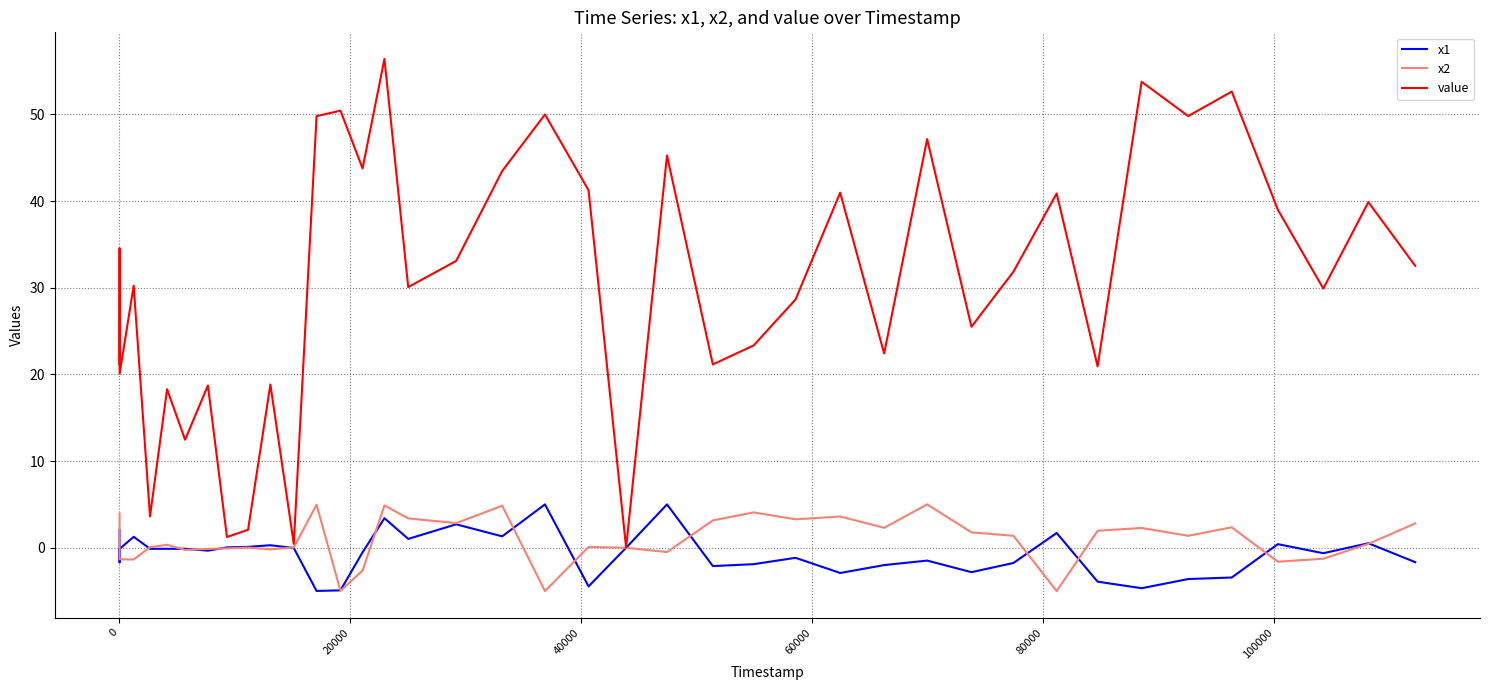

What is the maximum value shown in the chart?

56.4